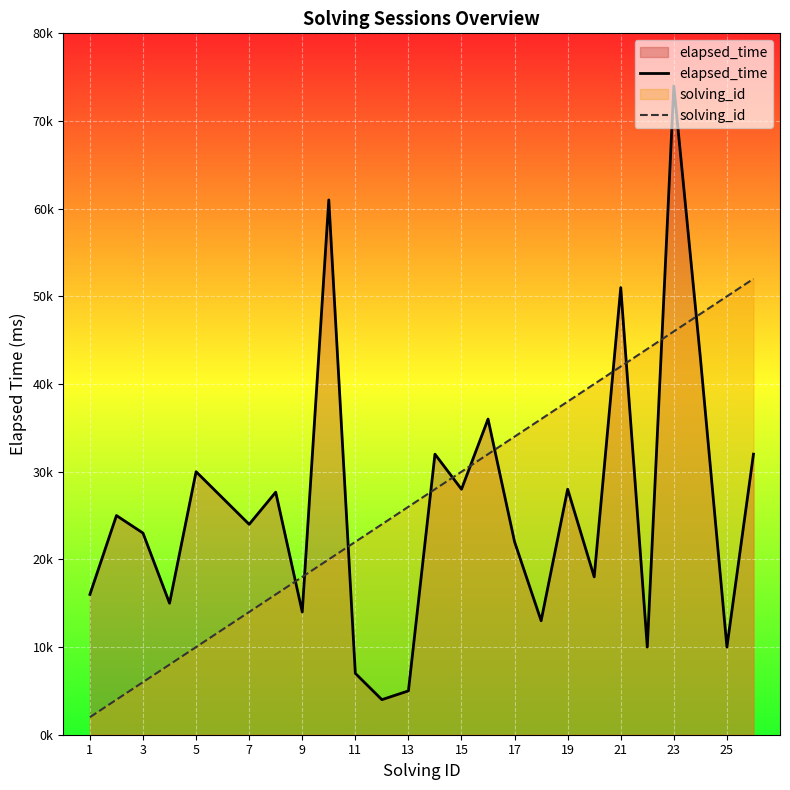

How many values in the solving_id series are below 28000?

13